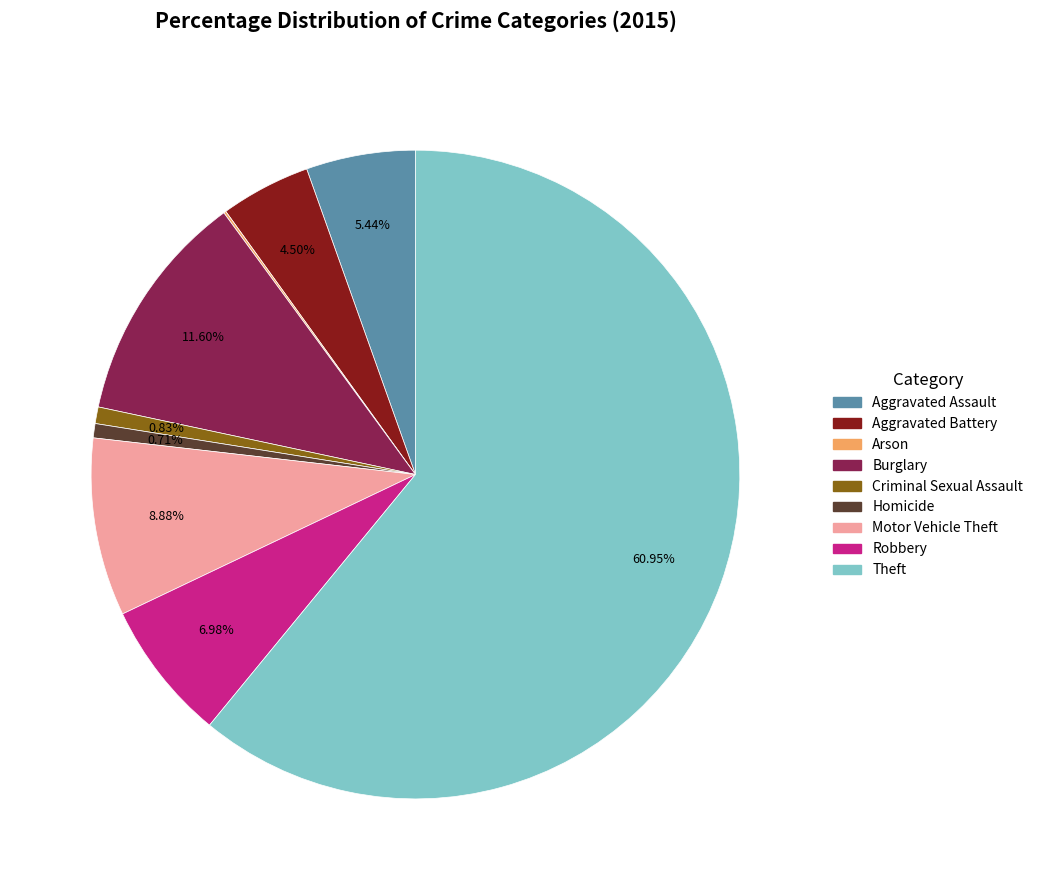

Is there any slice that represents more than half of the pie?

Yes